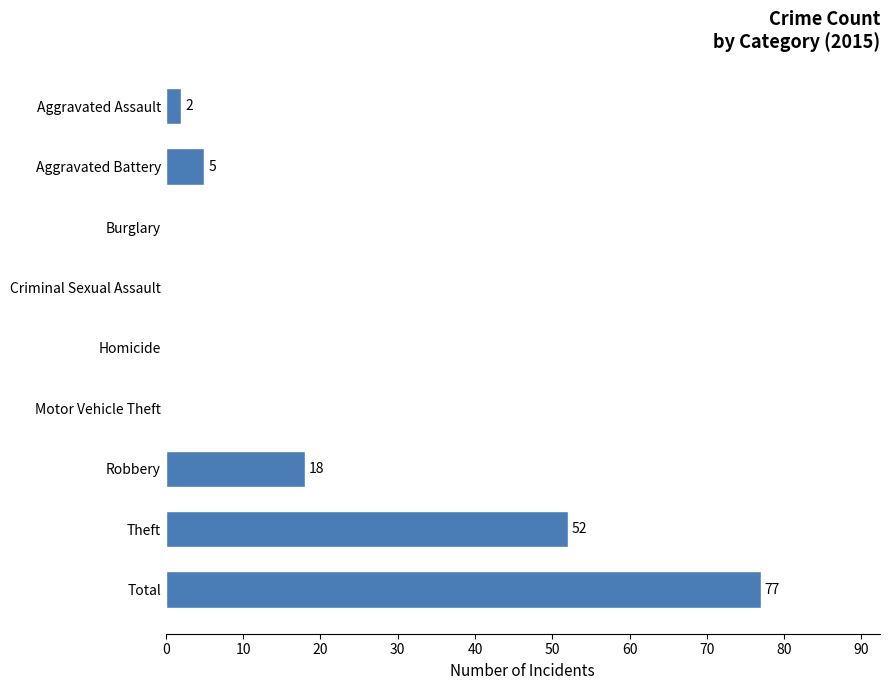

What is the greatest value displayed?

77